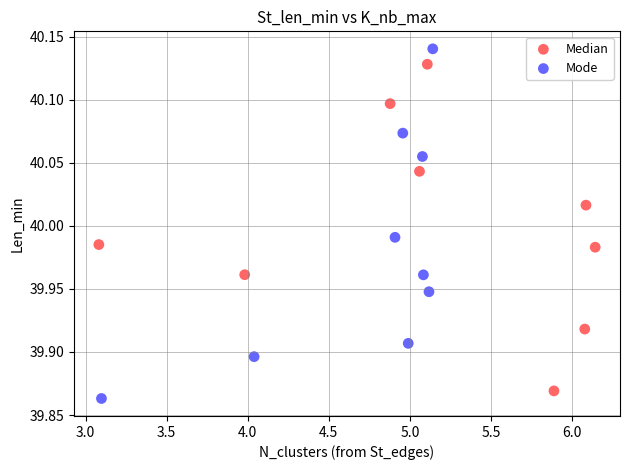

Which series has the widest spread of Y values?

Mode